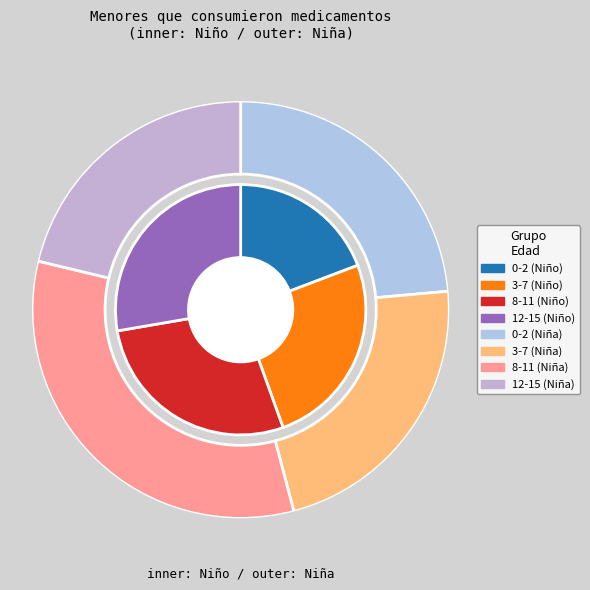

To the nearest percent, what is the average slice percentage?

25%